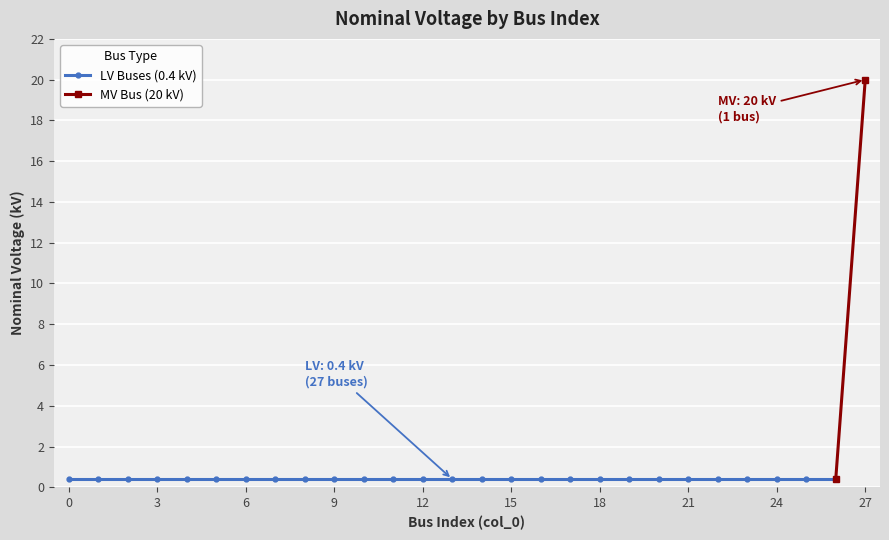

True or false: the data shows 0.4 at 23.

True